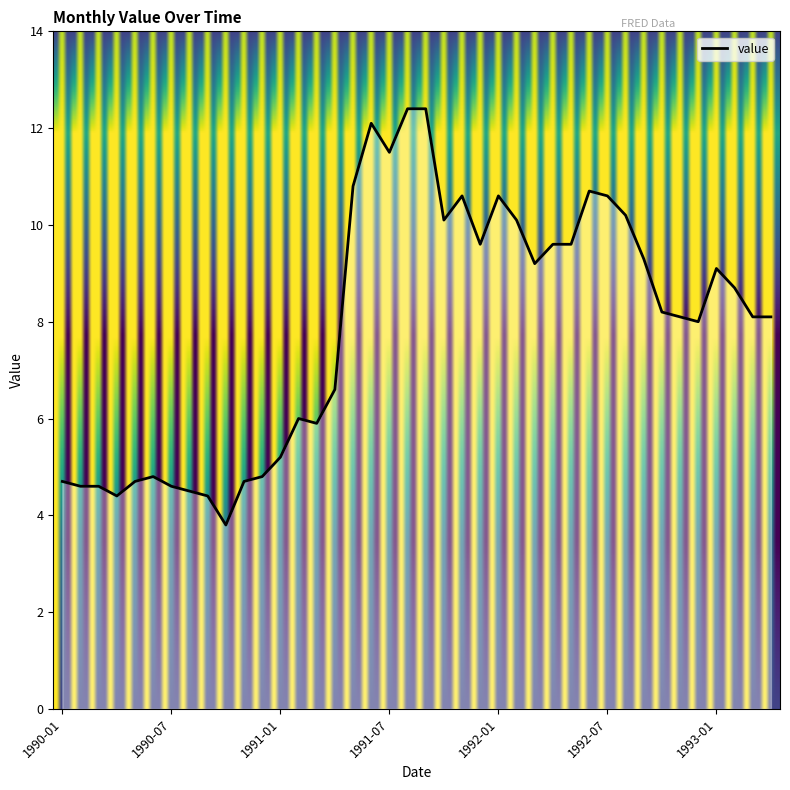

How many lines are shown in the chart?

1